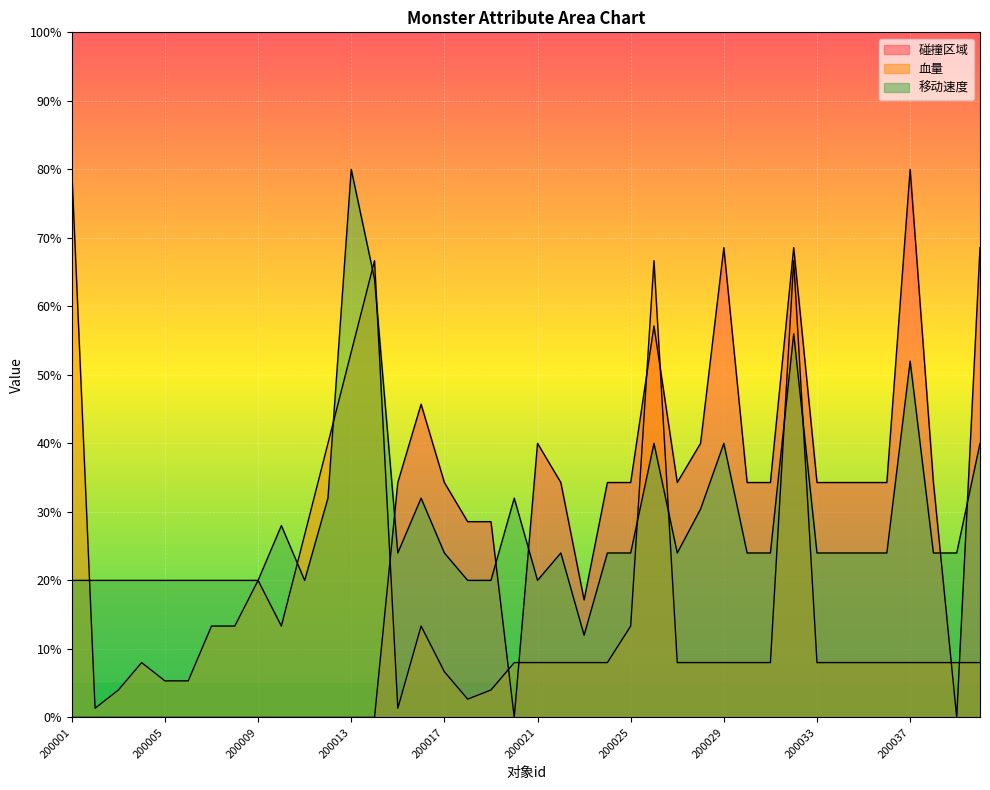

How many data points in 移动速度 are above 24?

12